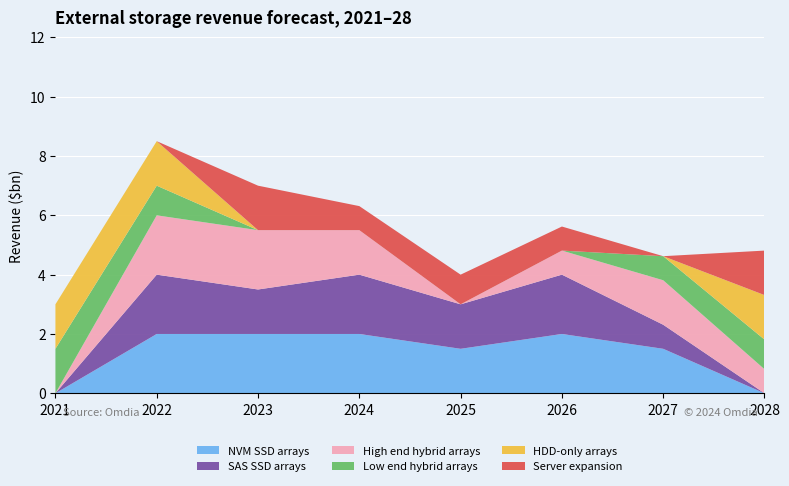

Is it true that NVM SSD arrays equals 0.7 at 2022?

False